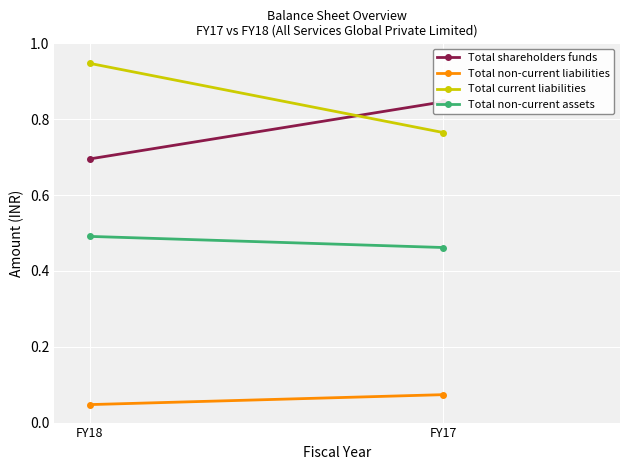

Rank the series by their maximum value, from highest to lowest.

Total current liabilities, Total shareholders funds, Total non-current assets, Total non-current liabilities